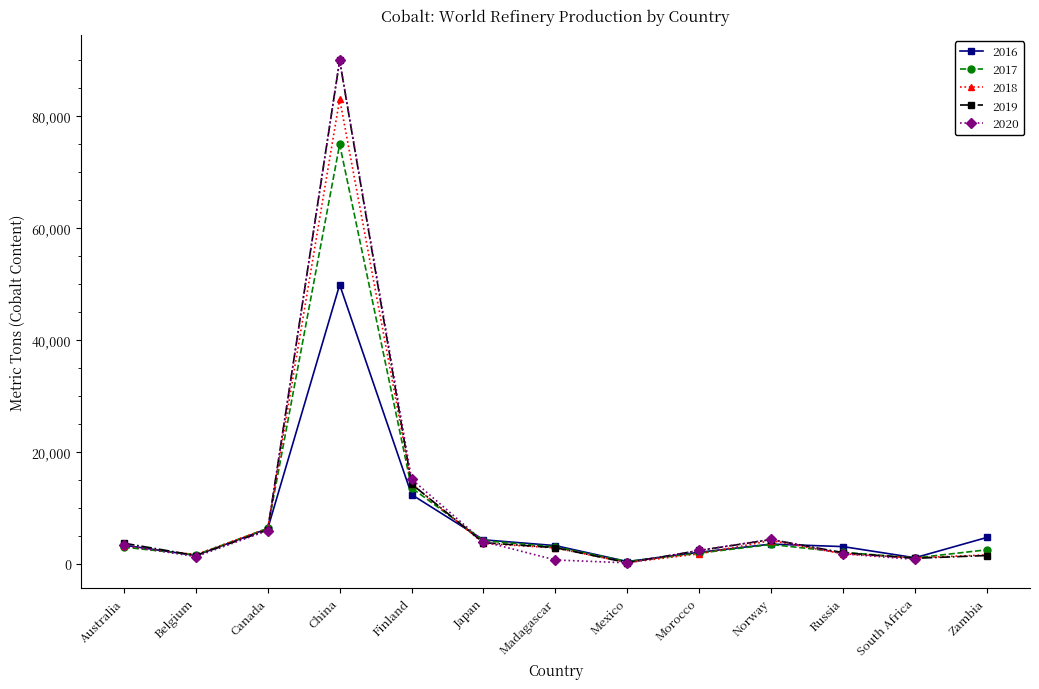

At which label does 2016 reach its peak?

China